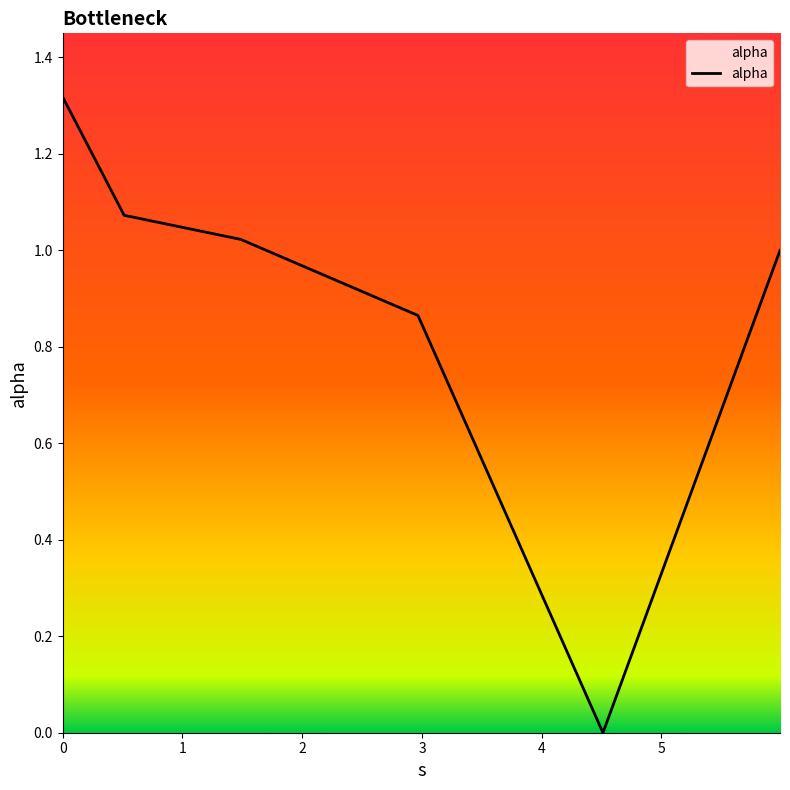

What is the sum of all values?

5.3